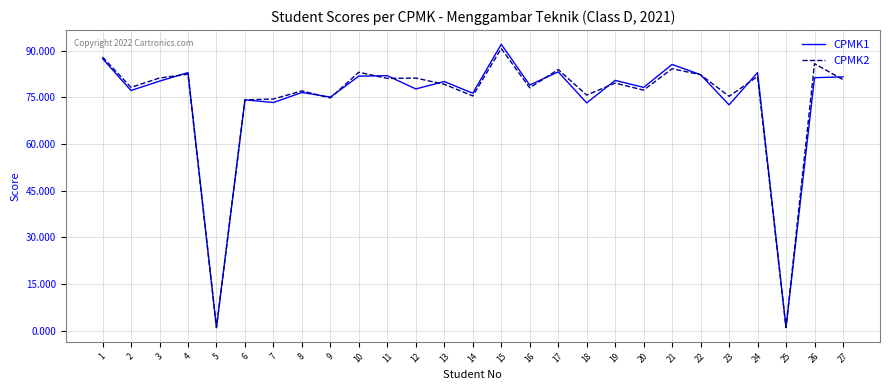

After their last crossing, which series has the higher values: CPMK2 or CPMK1?

CPMK1